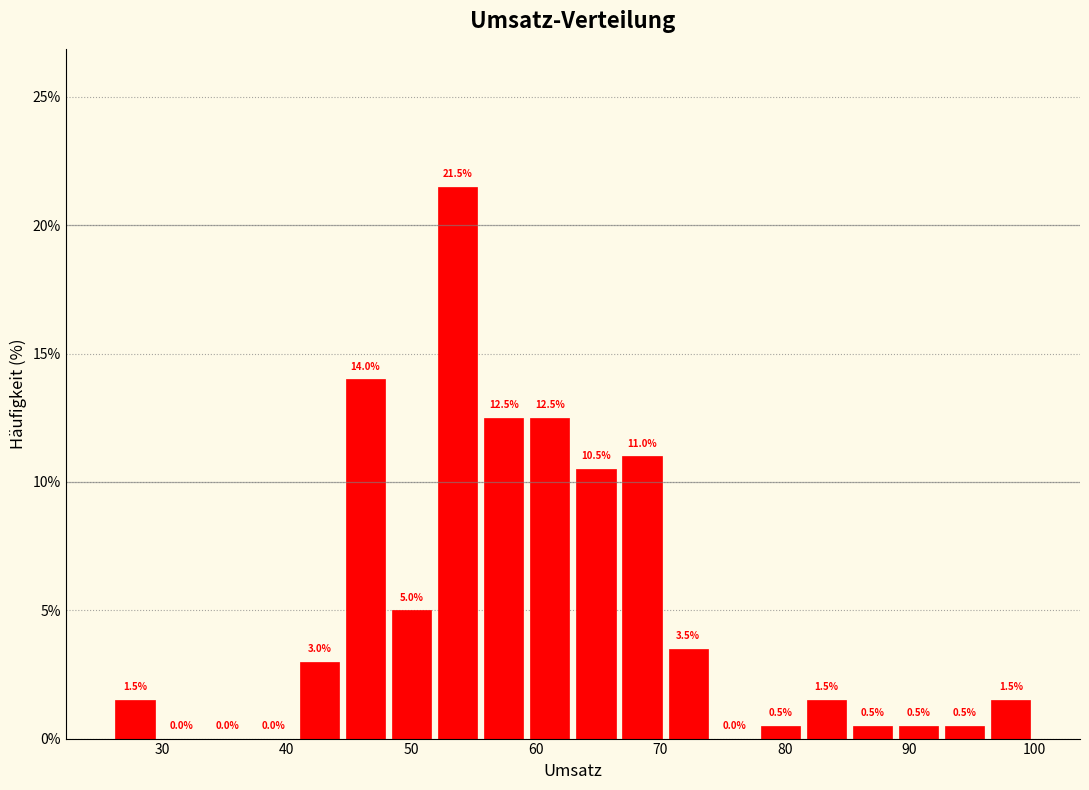

Read against the x-axis, roughly where is the centre of the tallest bar?

54